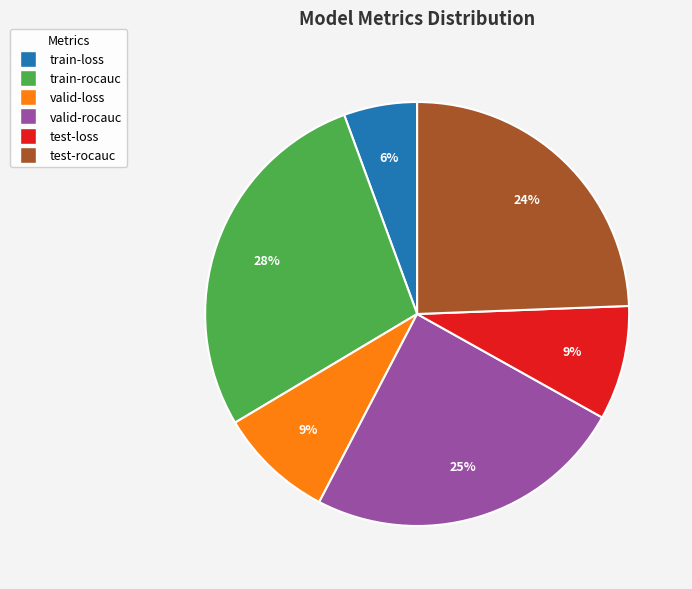

True or false: test-loss accounts for 14% of the total.

False